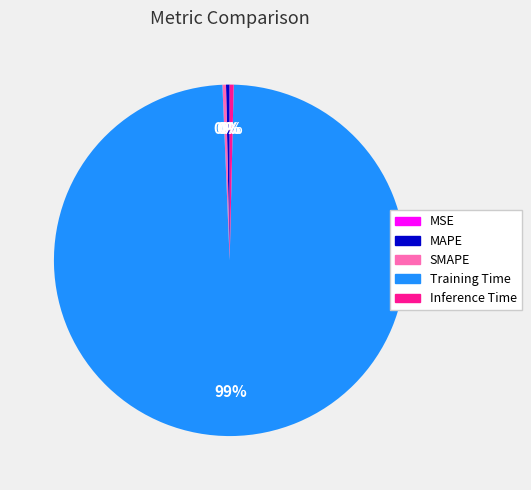

Which category has the biggest portion of the pie?

Training Time